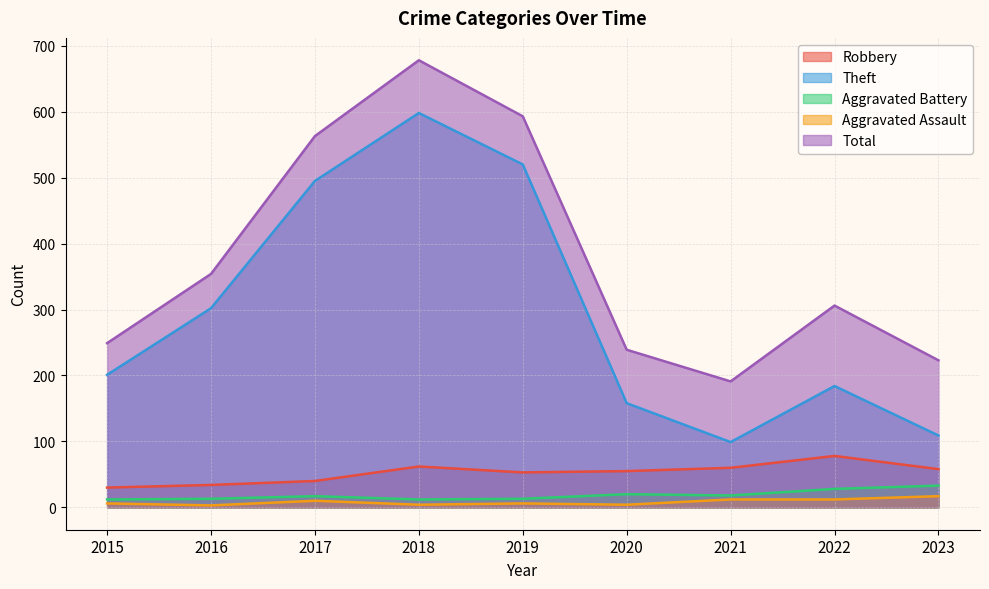

Reading left to right, what are all the values shown in this chart?

Robbery: 30	34	40	62	53	55	60	78	58
Theft: 201	302	495	598	520	158	99	184	109
Aggravated Battery: 12	13	17	12	13	20	18	28	33
Aggravated Assault: 6	3	10	4	6	4	12	12	17
Total: 249	354	563	678	593	239	191	306	223